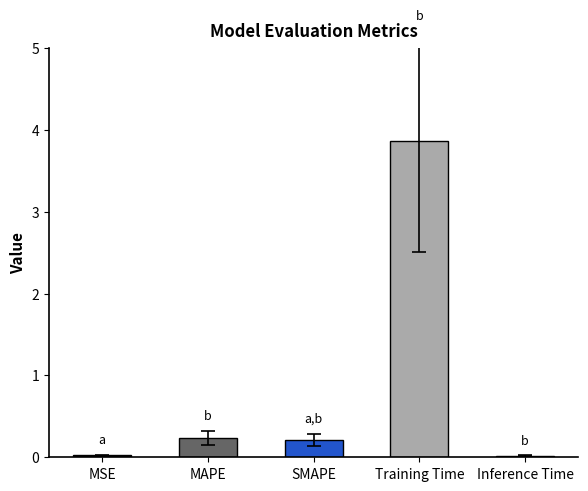

How many data points does each series have?

5